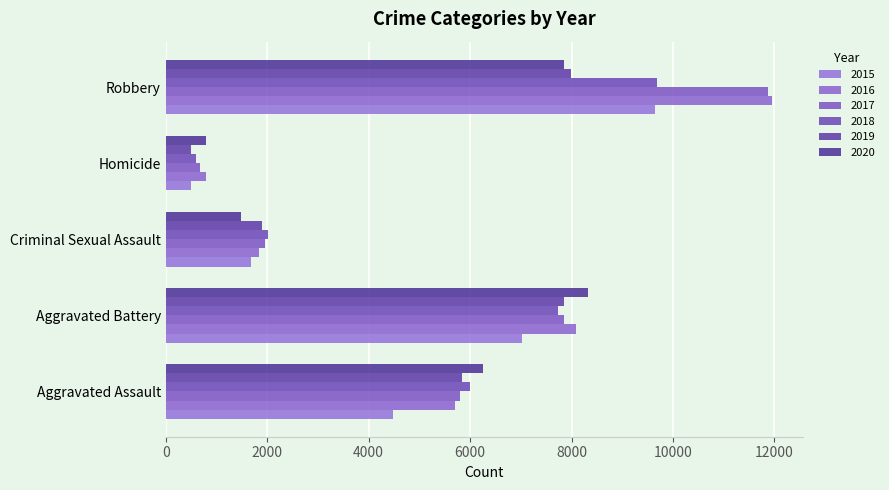

Read the 2020 value at Homicide, to the nearest 10.

790